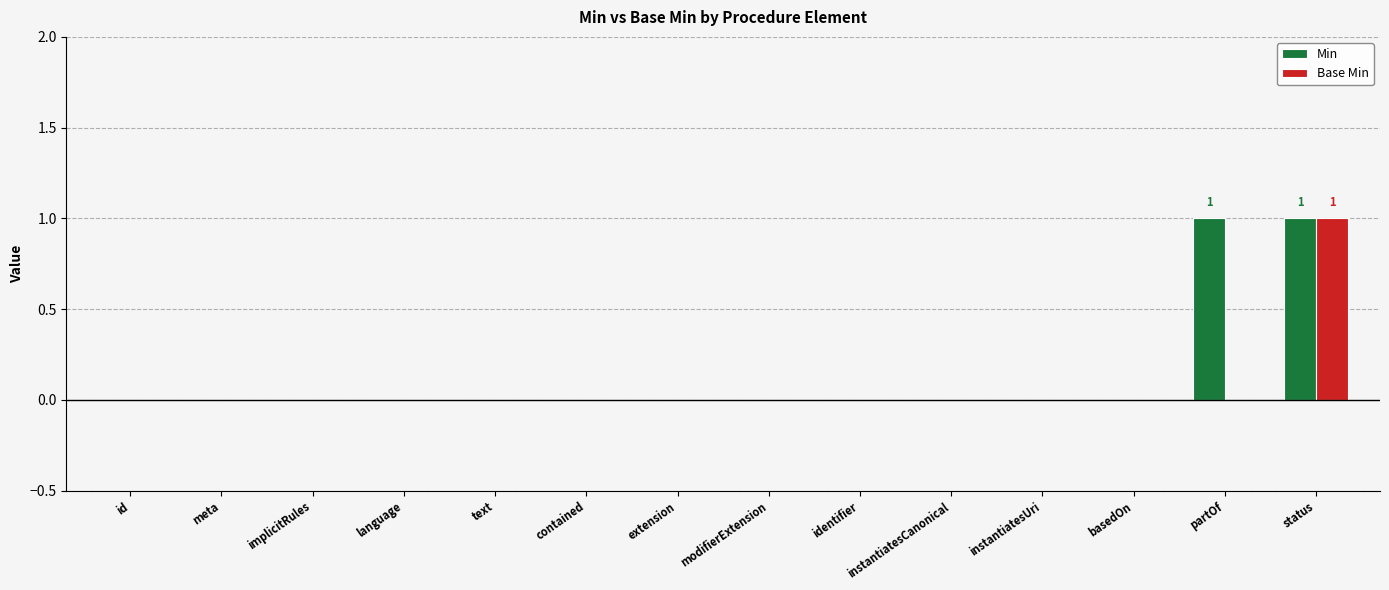

True or false: Min has a value of 1 at partOf.

True